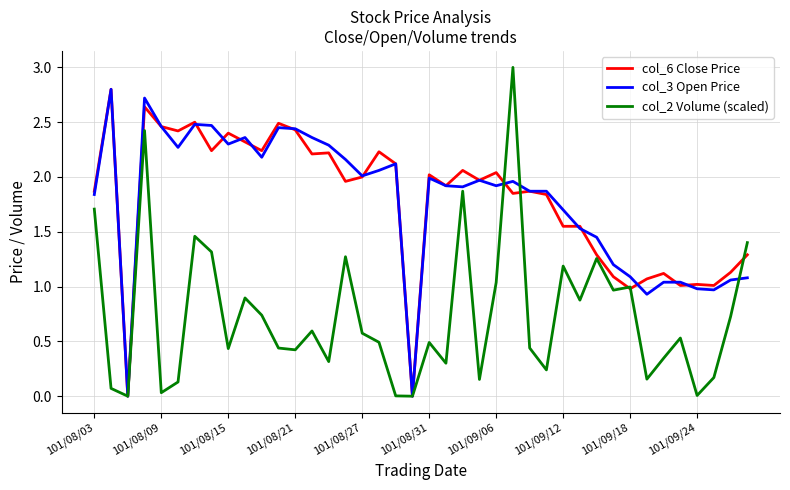

What is the highest value of the col_2 Volume (scaled) series?

3.0